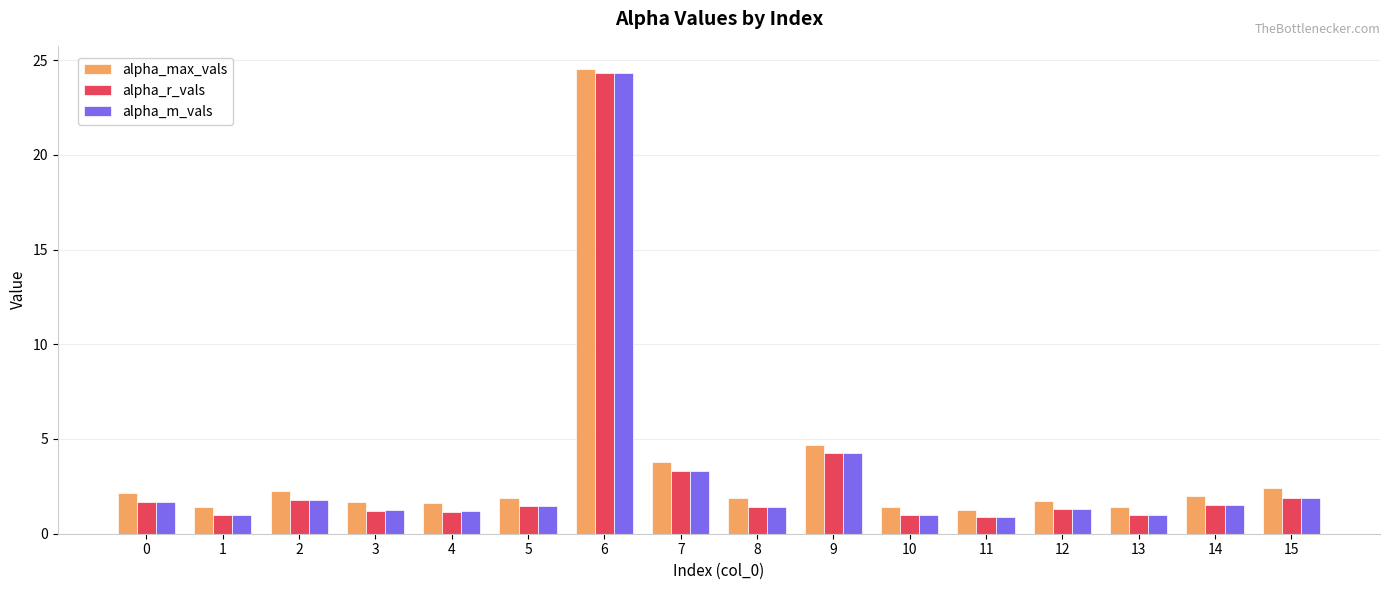

How many data points does each series have?

16